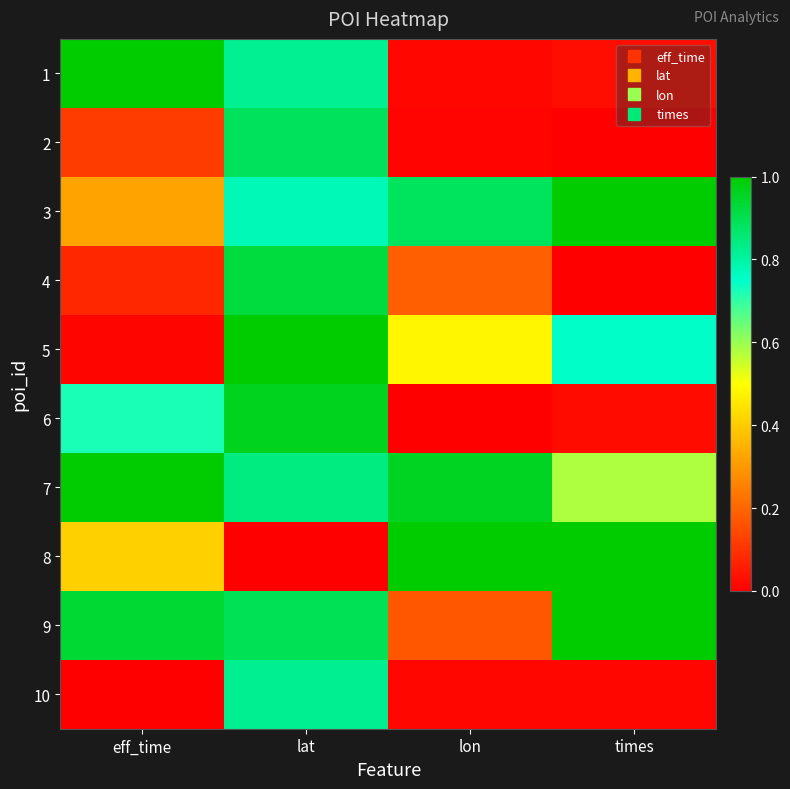

Reading left to right, what are all the values shown in this chart?

1: eff_time=1.0	lat=0.8	lon=0.0	times=0.0
2: eff_time=0.1	lat=0.9	lon=0.0	times=0.0
3: eff_time=0.3	lat=0.8	lon=0.9	times=1.0
4: eff_time=0.1	lat=0.9	lon=0.2	times=0.0
5: eff_time=0.0	lat=1.0	lon=0.5	times=0.8
6: eff_time=0.7	lat=1.0	lon=0.0	times=0.0
7: eff_time=1.0	lat=0.8	lon=1.0	times=0.6
8: eff_time=0.4	lat=0.0	lon=1.0	times=1.0
9: eff_time=0.9	lat=0.9	lon=0.2	times=1.0
10: eff_time=0.0	lat=0.8	lon=0.0	times=0.0